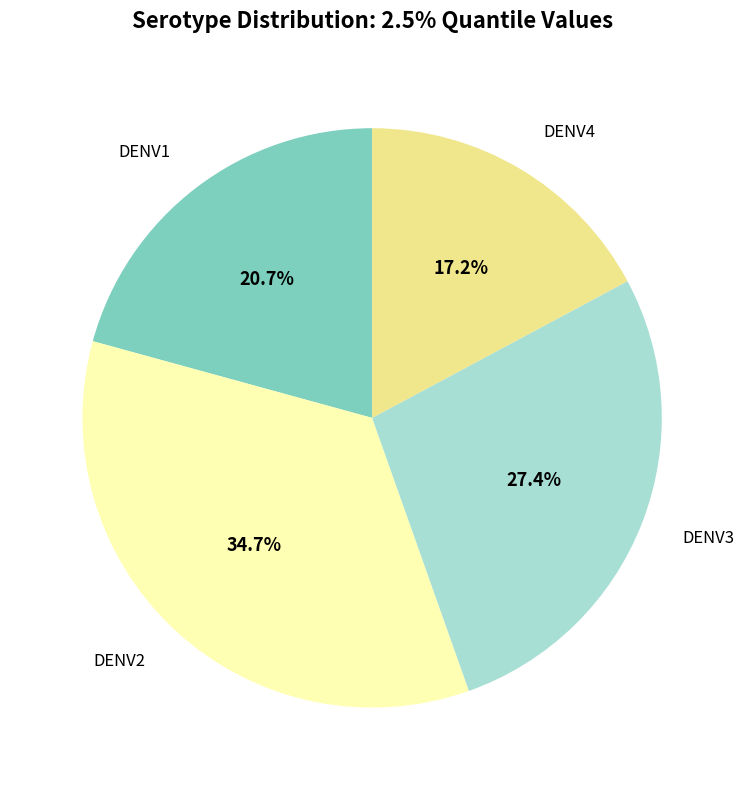

What is the smallest slice in the pie chart?

DENV4